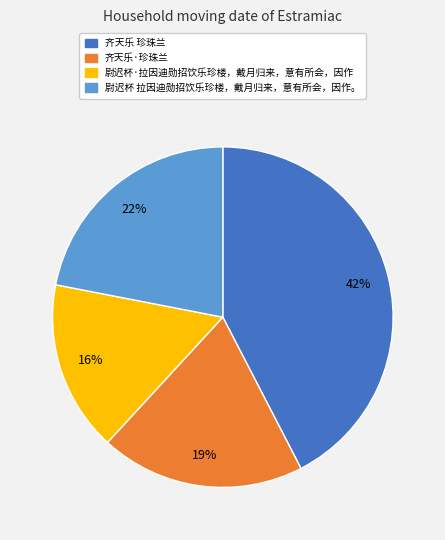

How many segments does this pie chart have?

4